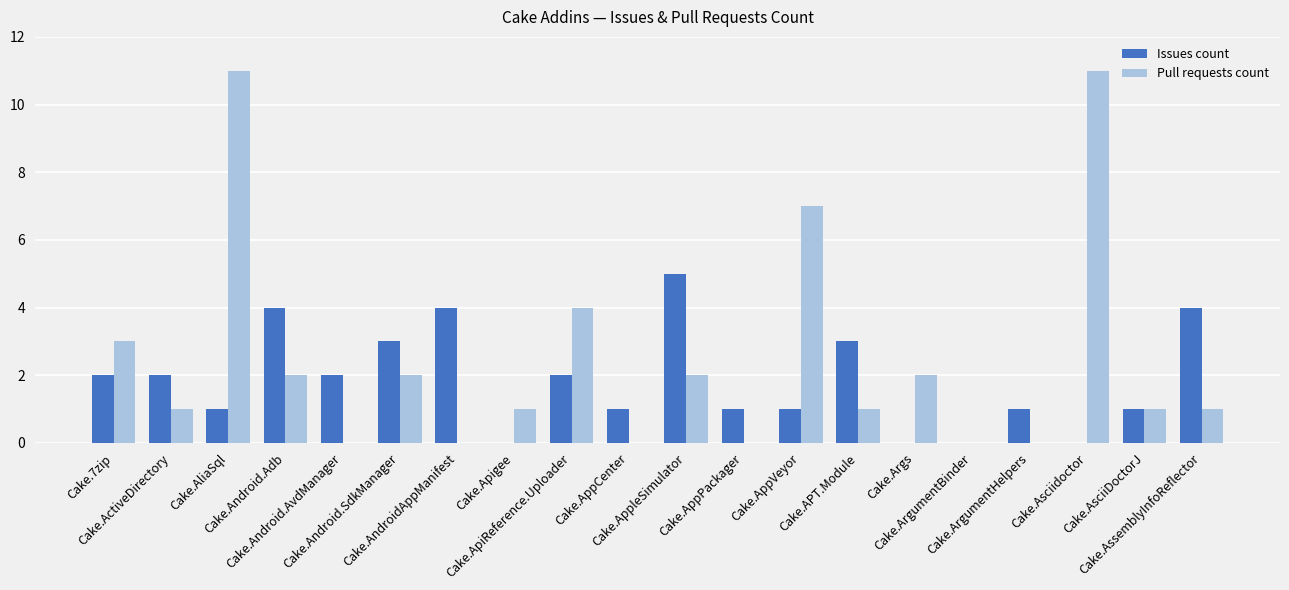

The Issues count series shows 7 at Cake.AndroidAppManifest. True or false?

False